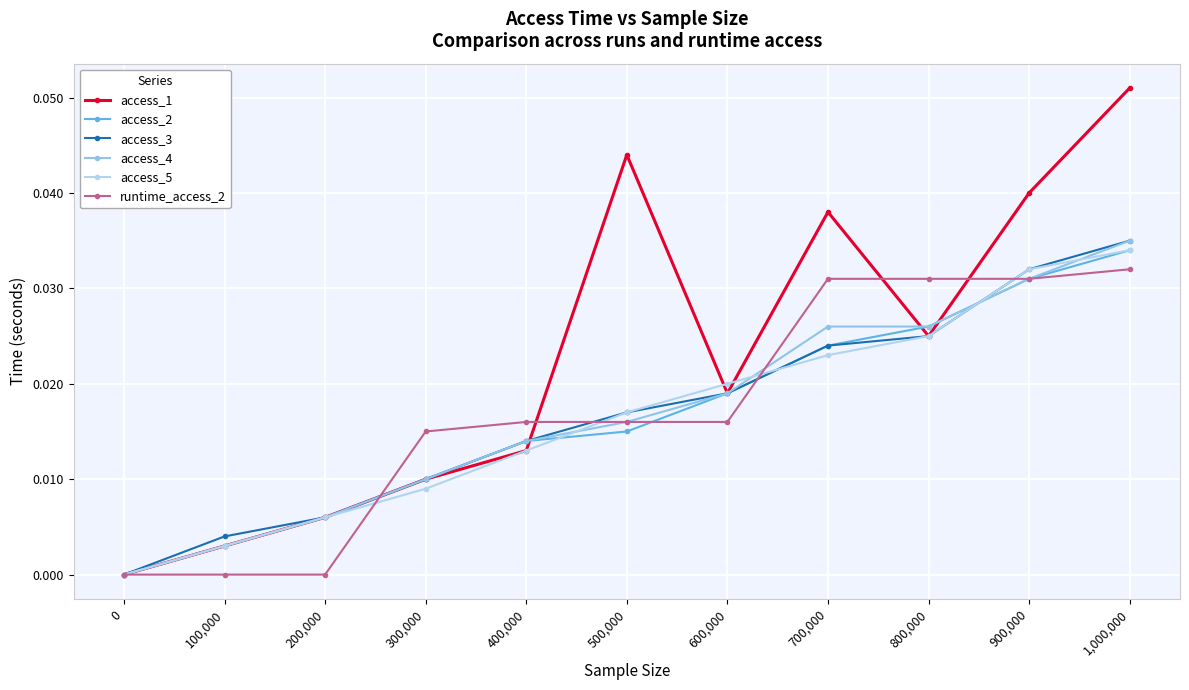

Reading left to right, what are all the values shown in this chart?

access_1: 0=0.0	100,000=0.0	200,000=0.0	300,000=0.0	400,000=0.0	500,000=0.0	600,000=0.0	700,000=0.0	800,000=0.0	900,000=0.0	1,000,000=0.1
access_2: 0=0.0	100,000=0.0	200,000=0.0	300,000=0.0	400,000=0.0	500,000=0.0	600,000=0.0	700,000=0.0	800,000=0.0	900,000=0.0	1,000,000=0.0
access_3: 0=0.0	100,000=0.0	200,000=0.0	300,000=0.0	400,000=0.0	500,000=0.0	600,000=0.0	700,000=0.0	800,000=0.0	900,000=0.0	1,000,000=0.0
access_4: 0=0.0	100,000=0.0	200,000=0.0	300,000=0.0	400,000=0.0	500,000=0.0	600,000=0.0	700,000=0.0	800,000=0.0	900,000=0.0	1,000,000=0.0
access_5: 0=0.0	100,000=0.0	200,000=0.0	300,000=0.0	400,000=0.0	500,000=0.0	600,000=0.0	700,000=0.0	800,000=0.0	900,000=0.0	1,000,000=0.0
runtime_access_2: 0=0.0	100,000=0.0	200,000=0.0	300,000=0.0	400,000=0.0	500,000=0.0	600,000=0.0	700,000=0.0	800,000=0.0	900,000=0.0	1,000,000=0.0